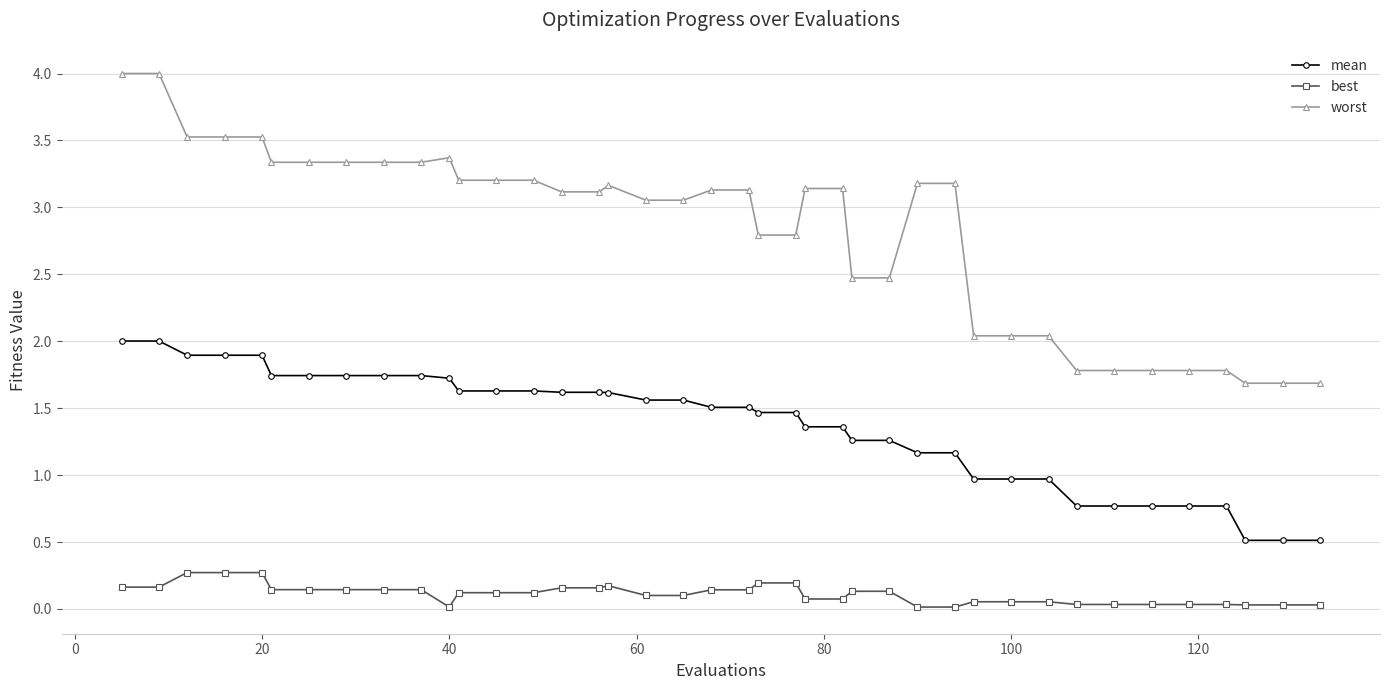

True or false: mean and worst intersect in this chart.

False